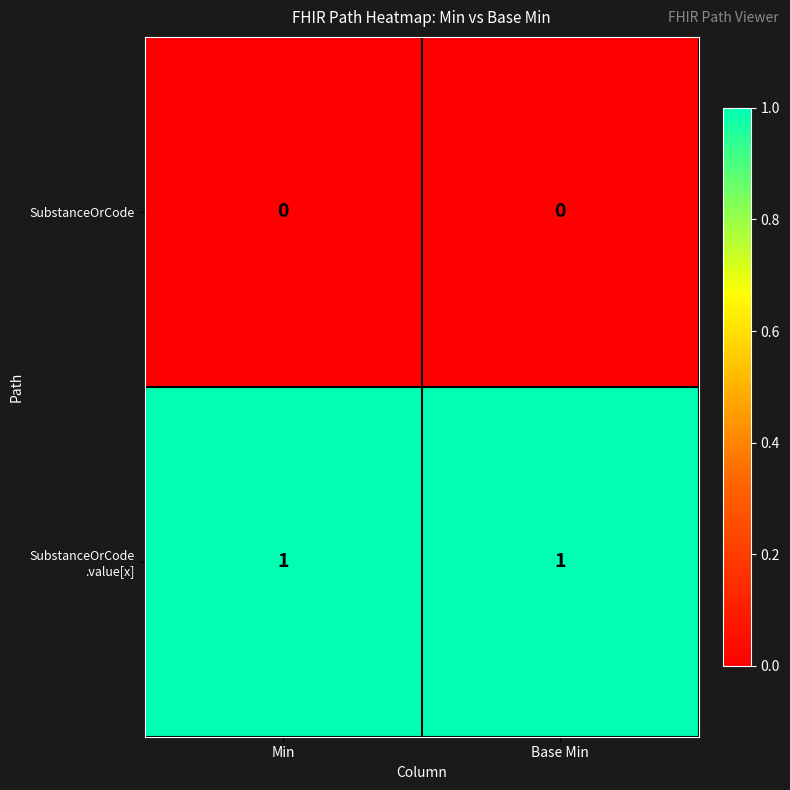

True or false: SubstanceOrCode has a value of 0 at Min.

True